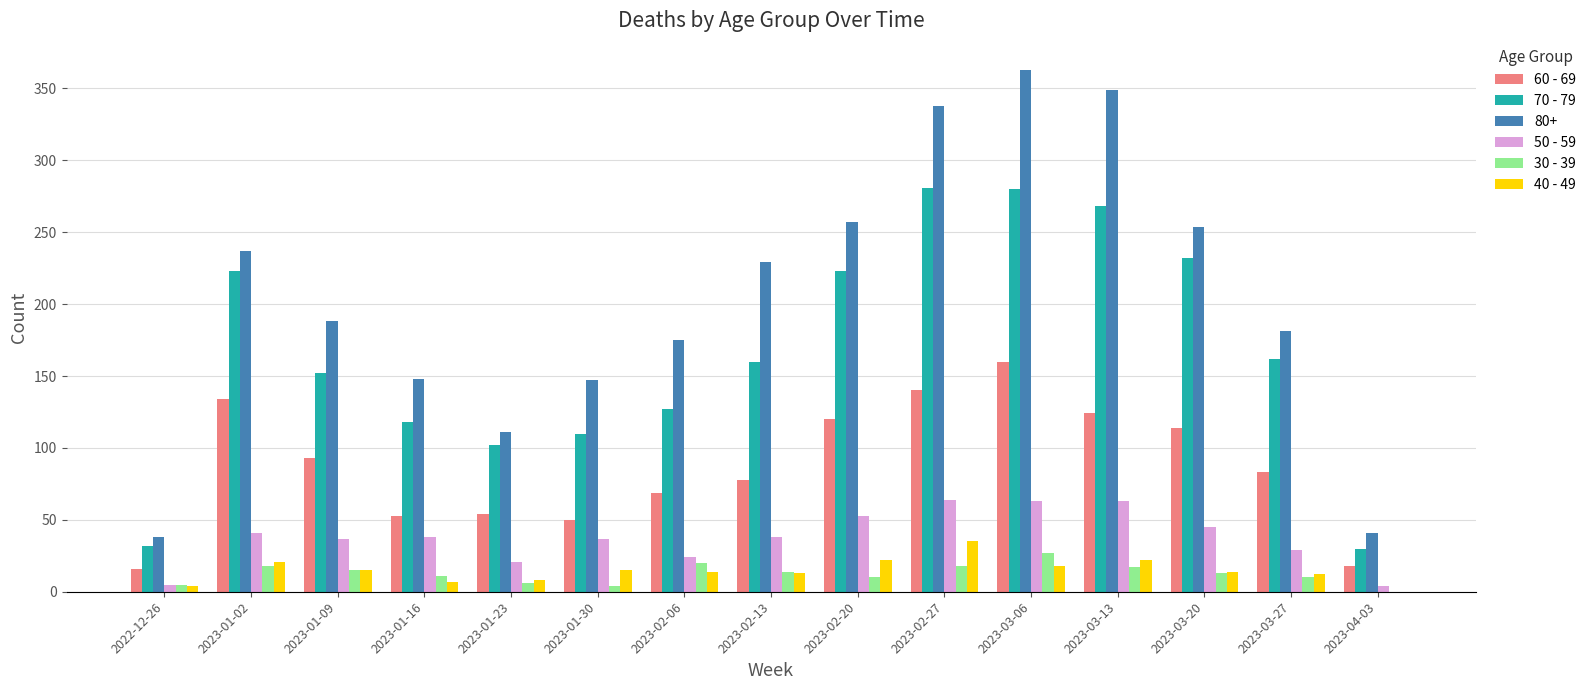

Is it true that 70 - 79 equals 418 at 2023-02-27?

False